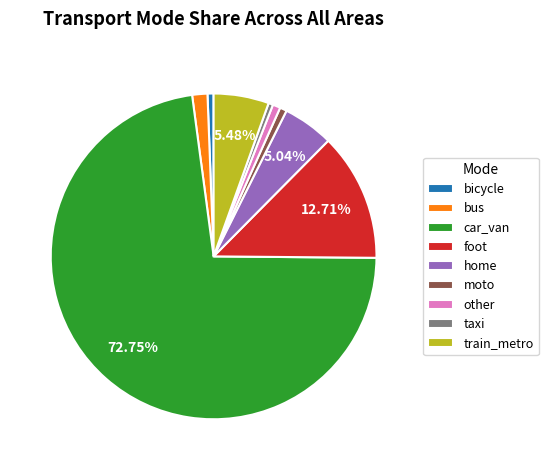

Which slice is the largest?

car_van